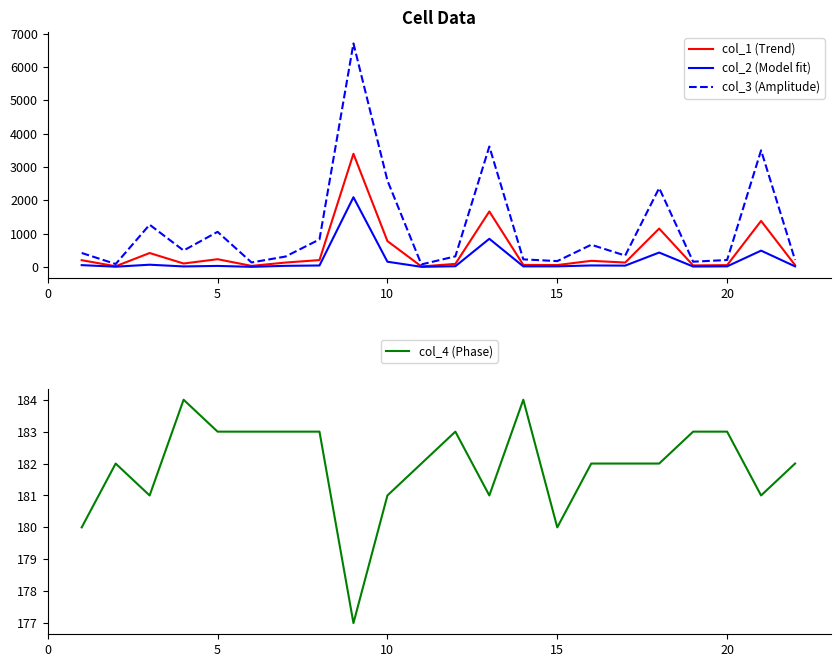

What is the average value of the col_3 (Amplitude) series?

1174.4